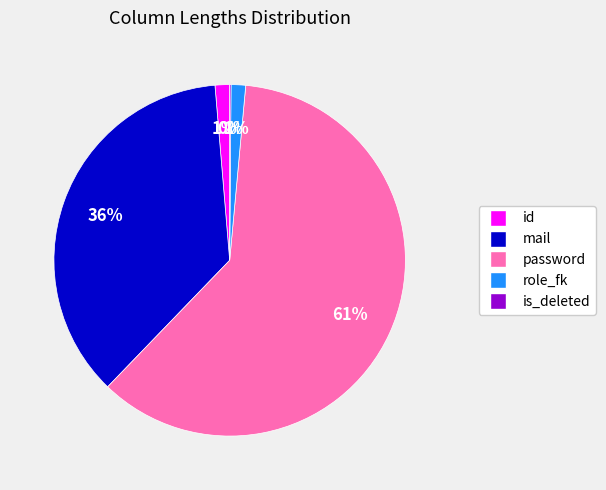

Between password and id, which is larger?

password